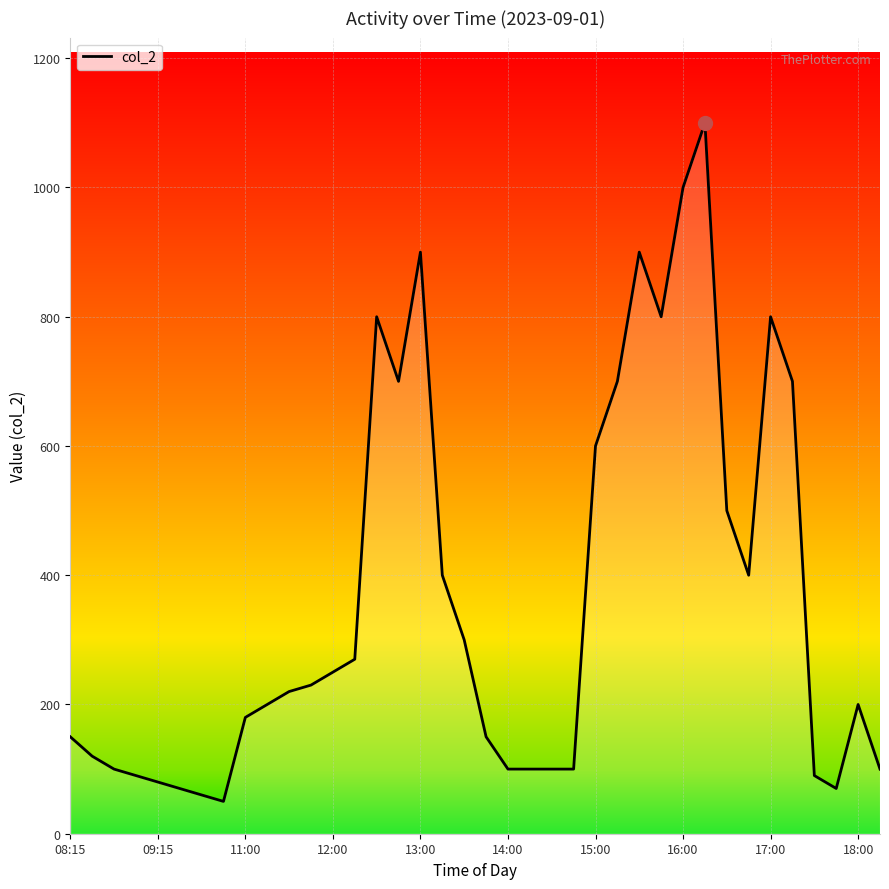

What is the difference between the maximum and minimum values?

1050